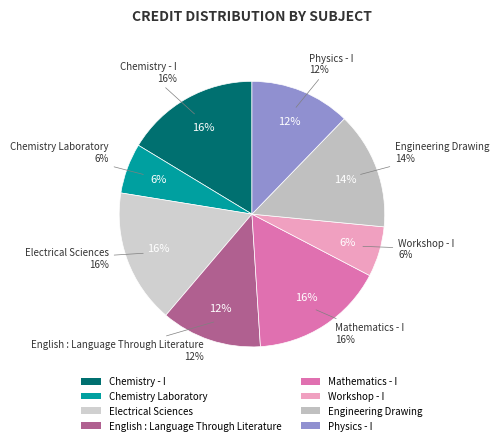

Which slice is the largest?

Chemistry - I